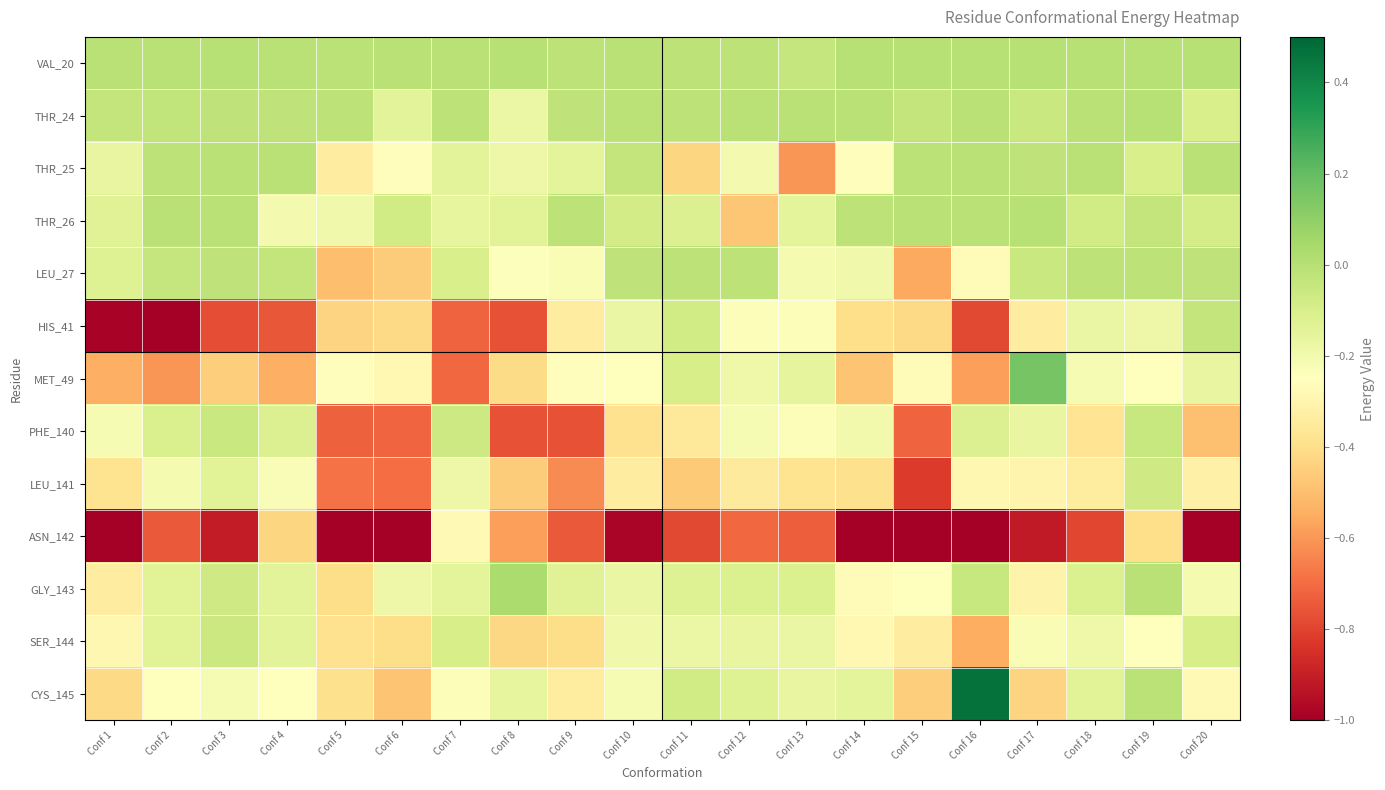

Count the number of data series in this chart.

13